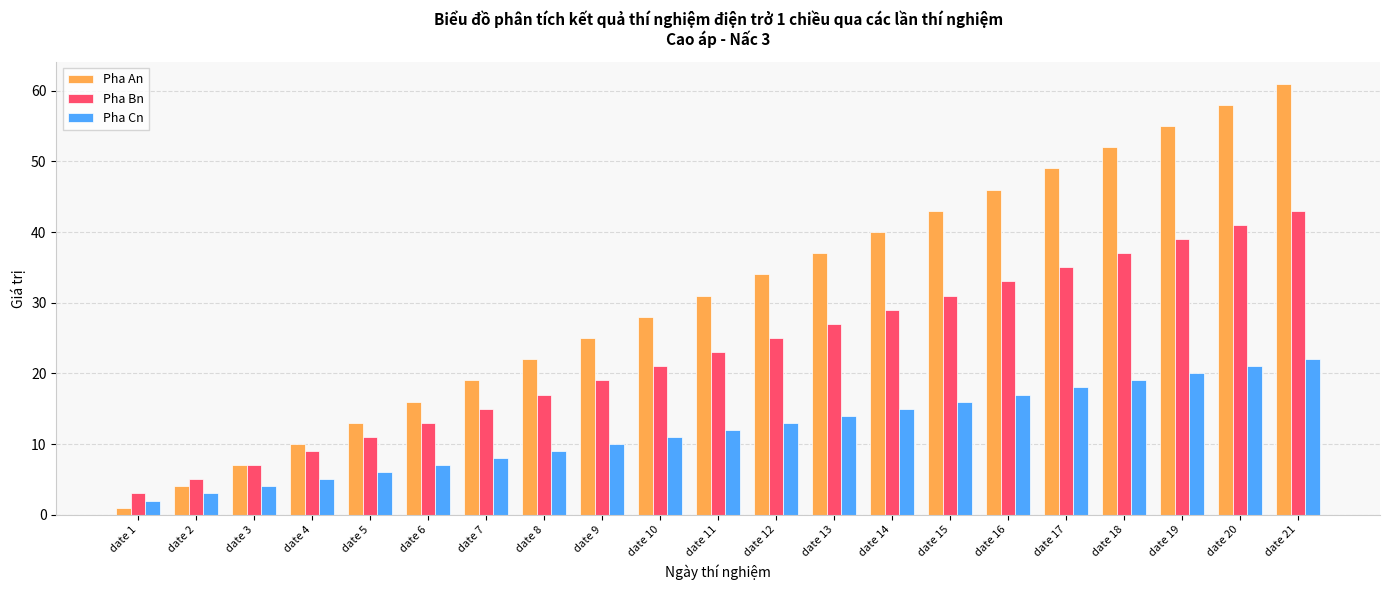

Reading right to left, list all the values displayed in this chart.

Pha An: 61	58	55	52	49	46	43	40	37	34	31	28	25	22	19	16	13	10	7	4	1
Pha Bn: 43	41	39	37	35	33	31	29	27	25	23	21	19	17	15	13	11	9	7	5	3
Pha Cn: 22	21	20	19	18	17	16	15	14	13	12	11	10	9	8	7	6	5	4	3	2